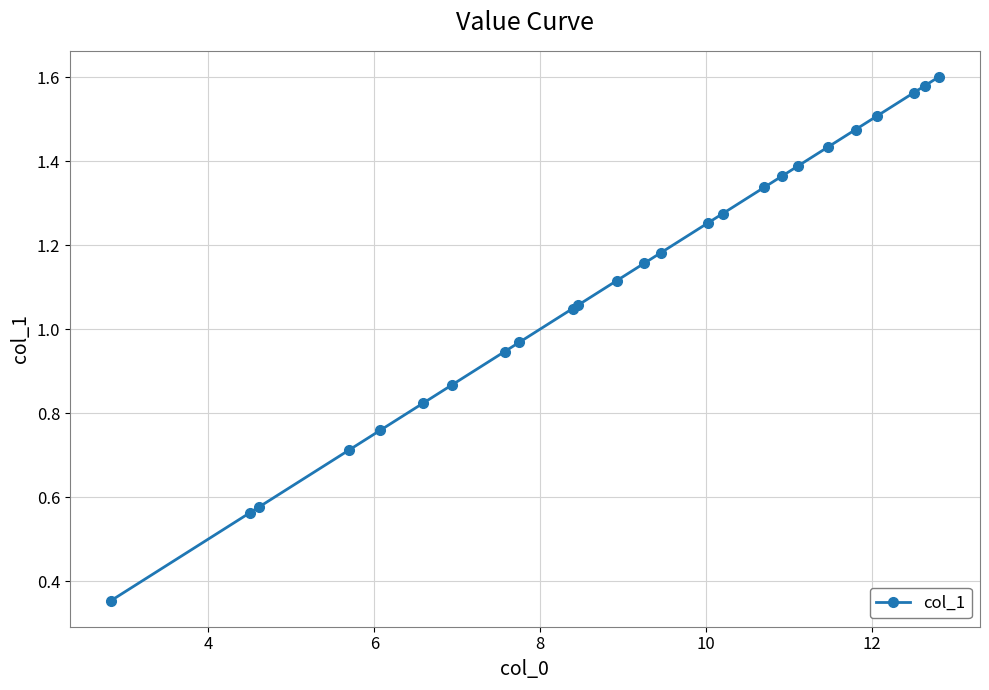

What is the sum of all values?

27.9